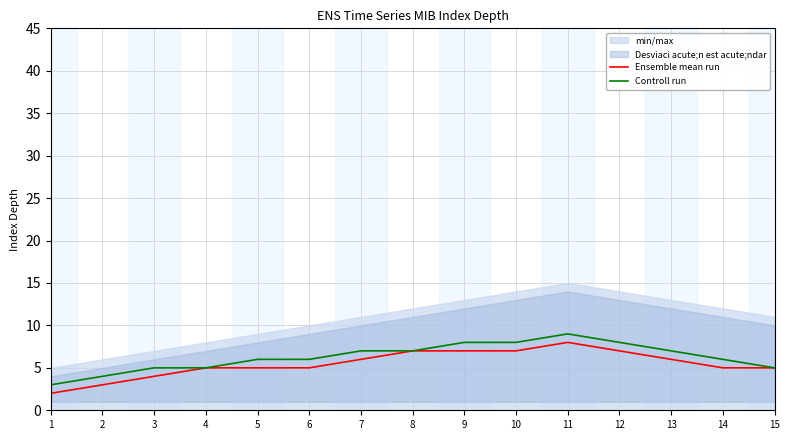

What is the sum of the Ensemble mean run values at 10 and 13?

13